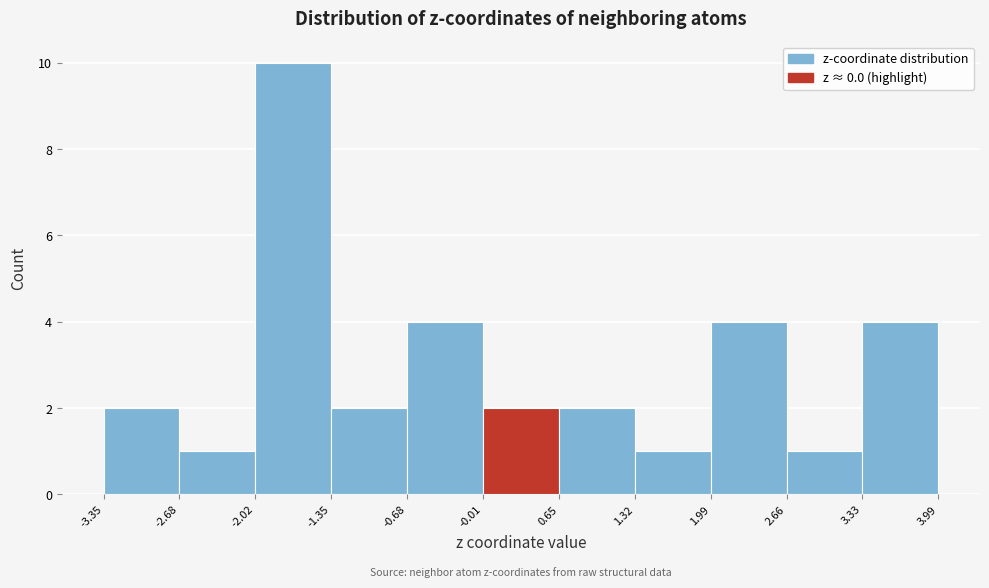

How tall is the bar that spans 3.33 to 3.99 on the x-axis? The values are not printed on the chart, so give them approximately, as read against the axis.

4